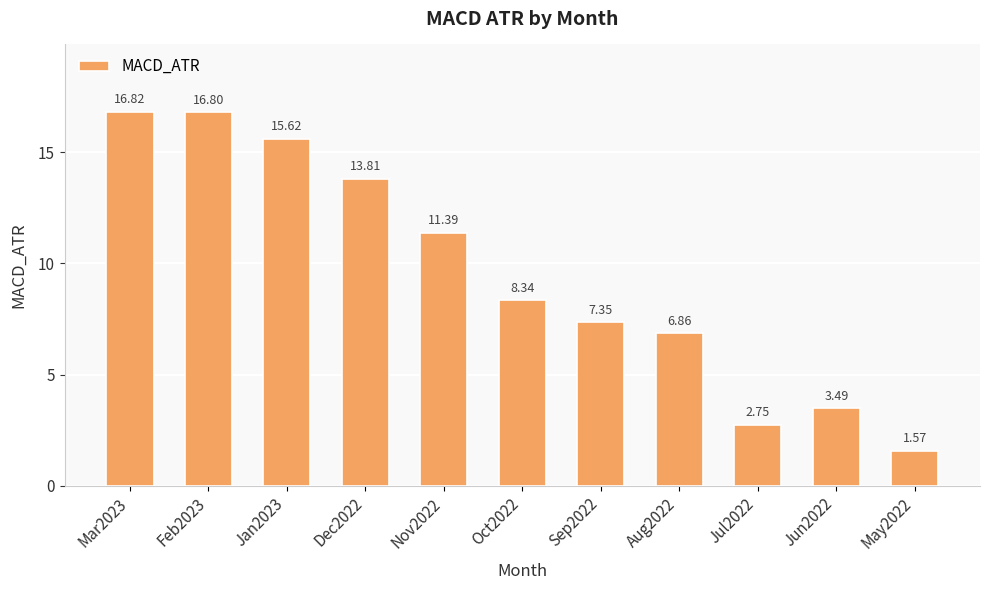

What position from the left is Sep2022?

7